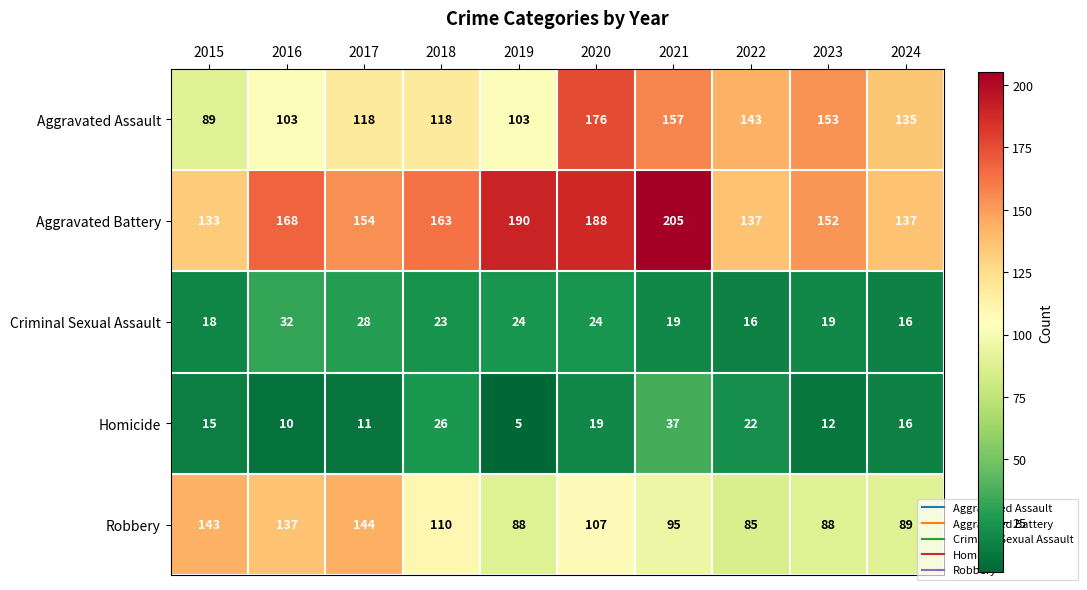

Which series has the widest spread of values?

Aggravated Assault